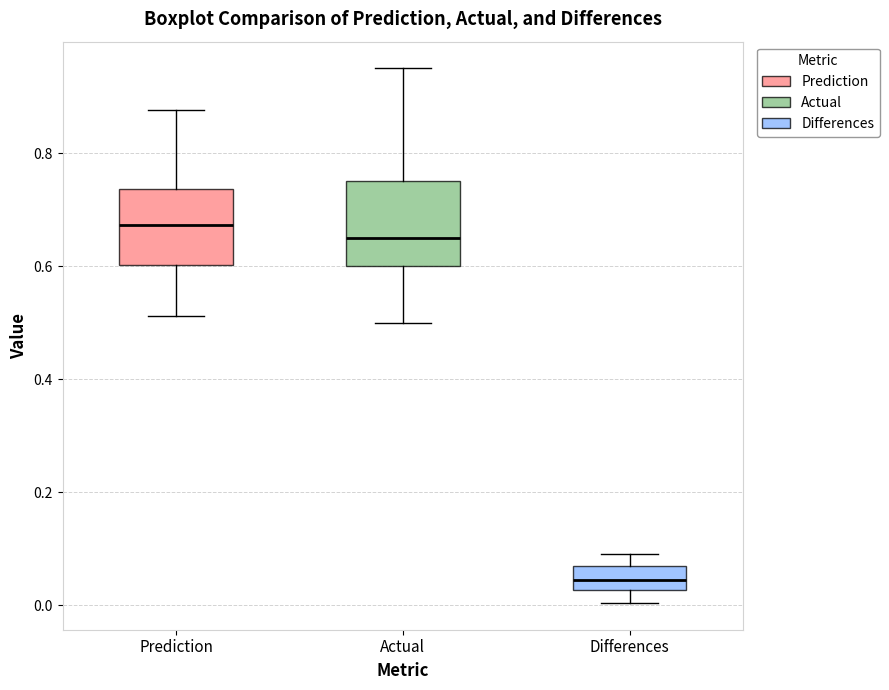

Reading left to right, transcribe this box plot: for each box, give where its median line is, the range the box spans, and where its two whiskers end, as read against the y-axis. The values are not printed on the chart, so give them approximately, as read against the axis.

Prediction: median 0.68, box 0.60 to 0.74, whiskers 0.52 to 0.88
Actual: median 0.64, box 0.60 to 0.76, whiskers 0.50 to 0.94
Differences: median 0.04, box 0.02 to 0.06, whiskers 0.00 to 0.10